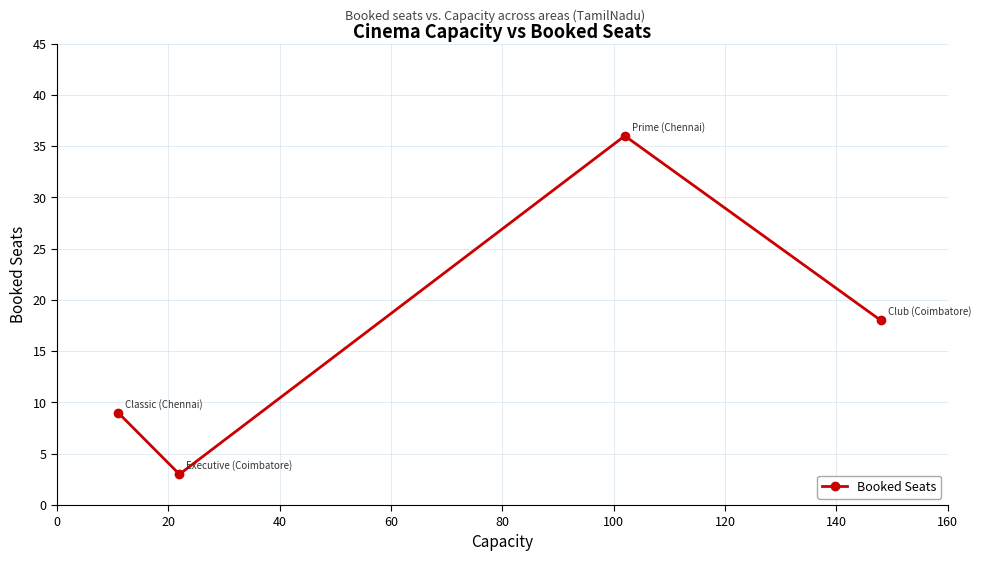

What is the sum of all values?

66